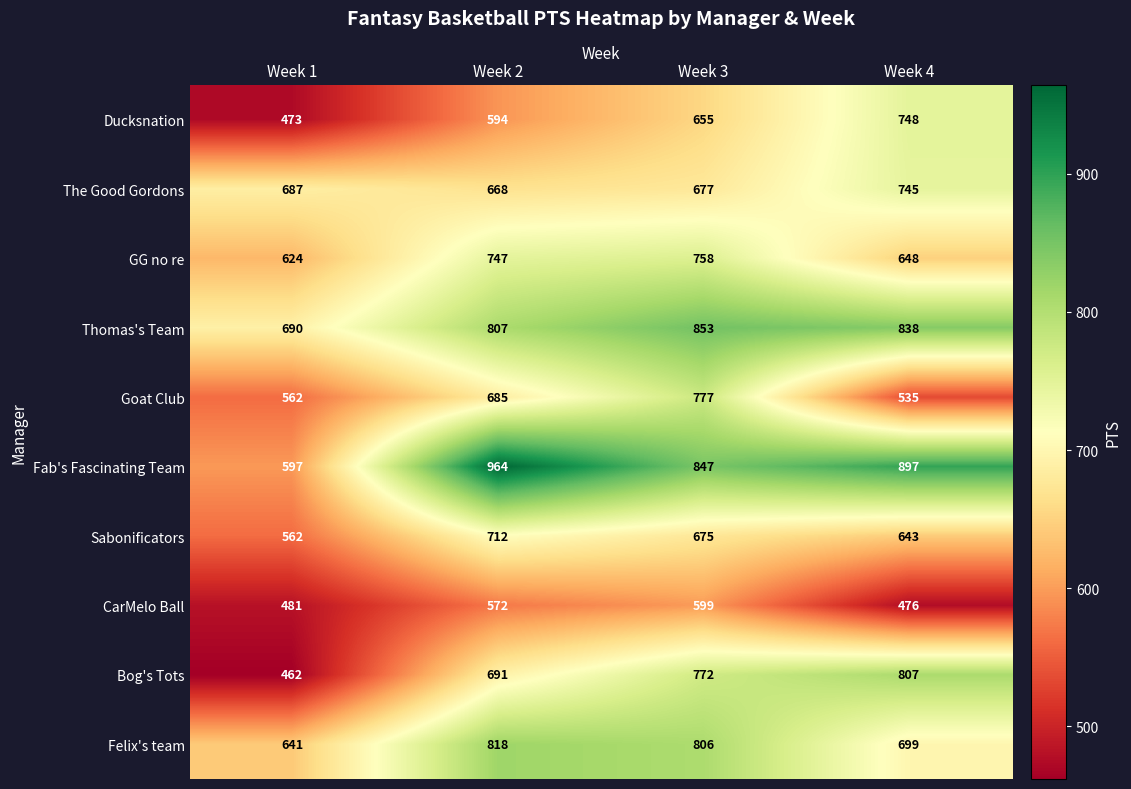

What is the difference between the Ducksnation values at Week 1 and Week 2?

121